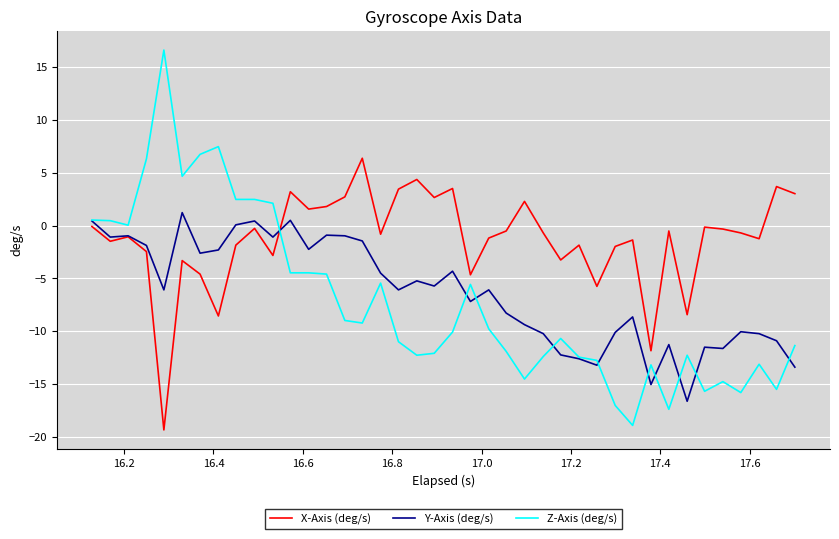

What is the difference between the second highest and second lowest values in the X-Axis (deg/s) series?

16.2